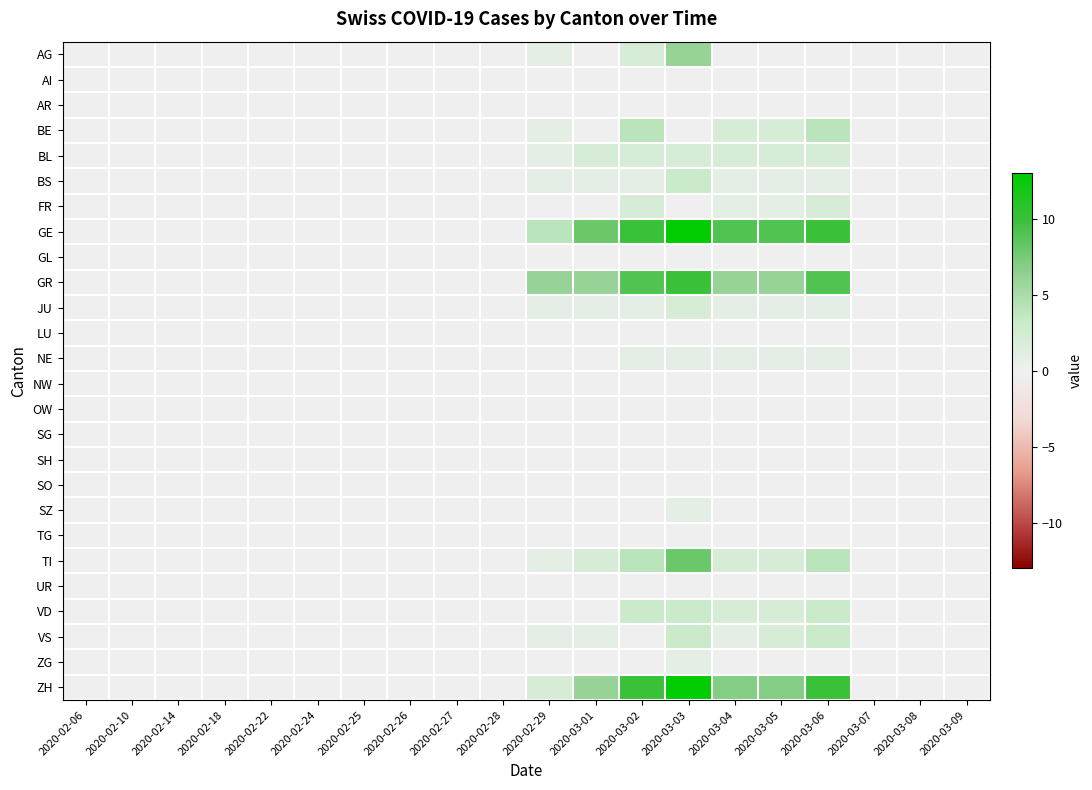

What is the maximum value shown in the chart?

13